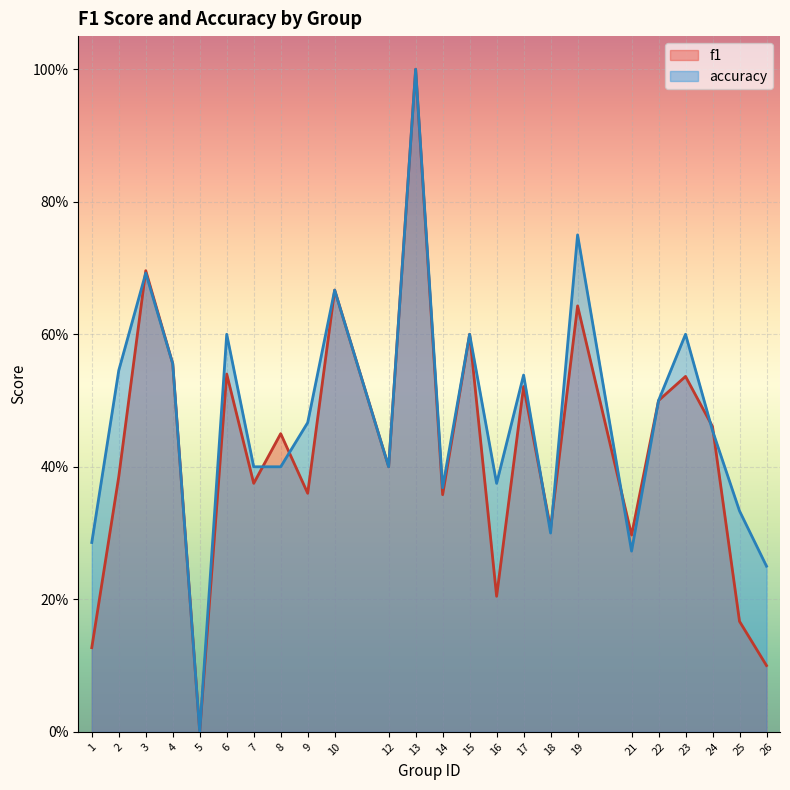

What are all the series names shown in the legend?

f1, accuracy